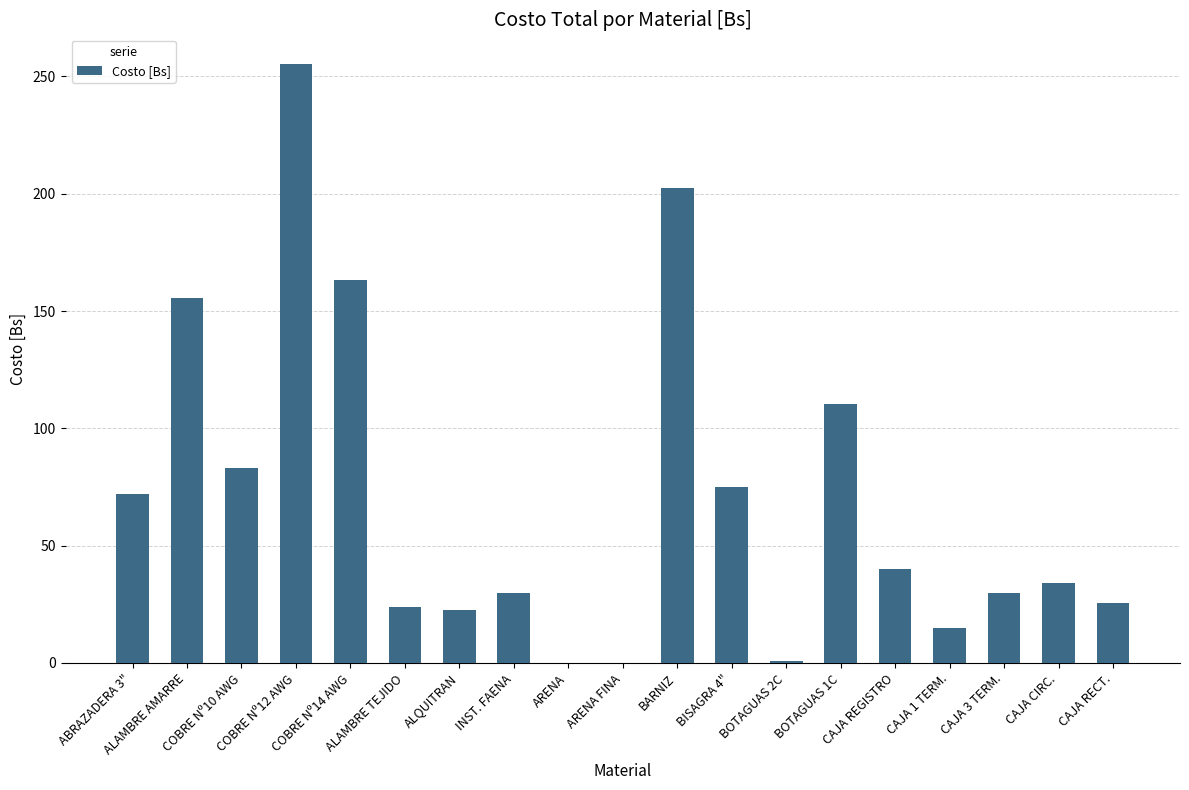

At which label is the value closest to 127?

BOTAGUAS 1C